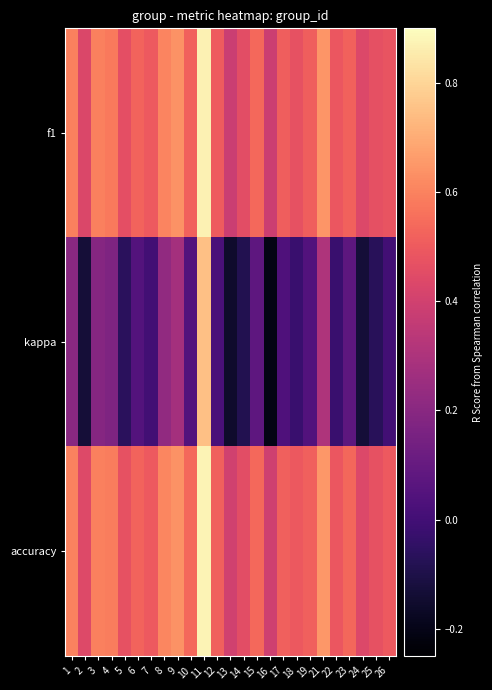

Count the number of data series in this chart.

3